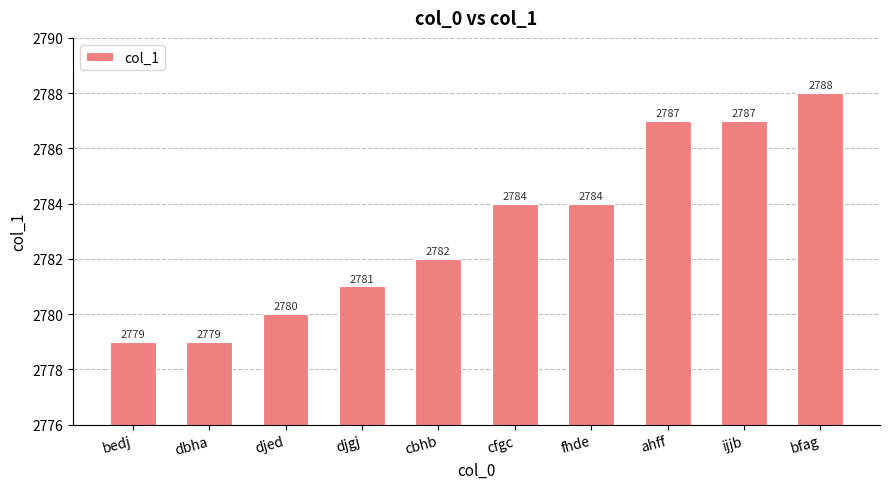

The chart shows a value of 2787 at ijjb. True or false?

True